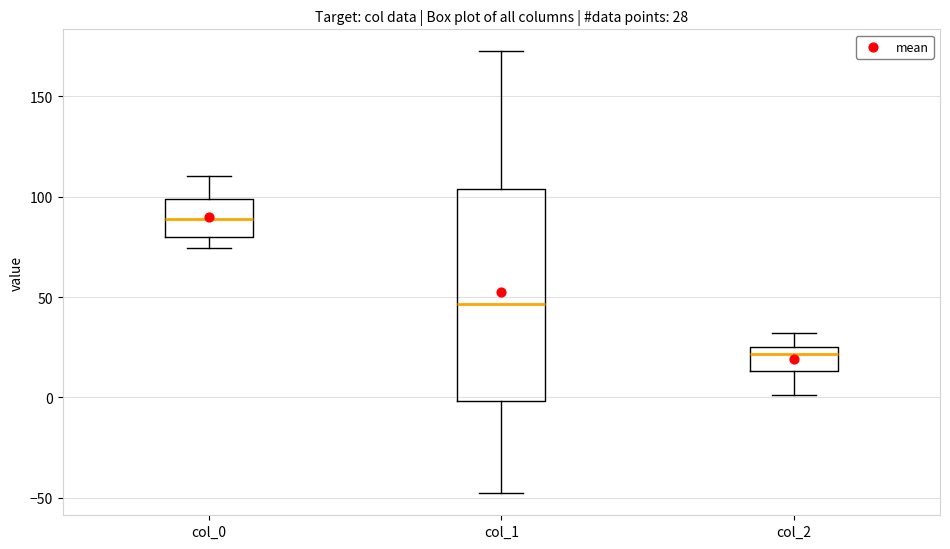

Which box is the tallest, from its lower edge to its upper edge?

col_1